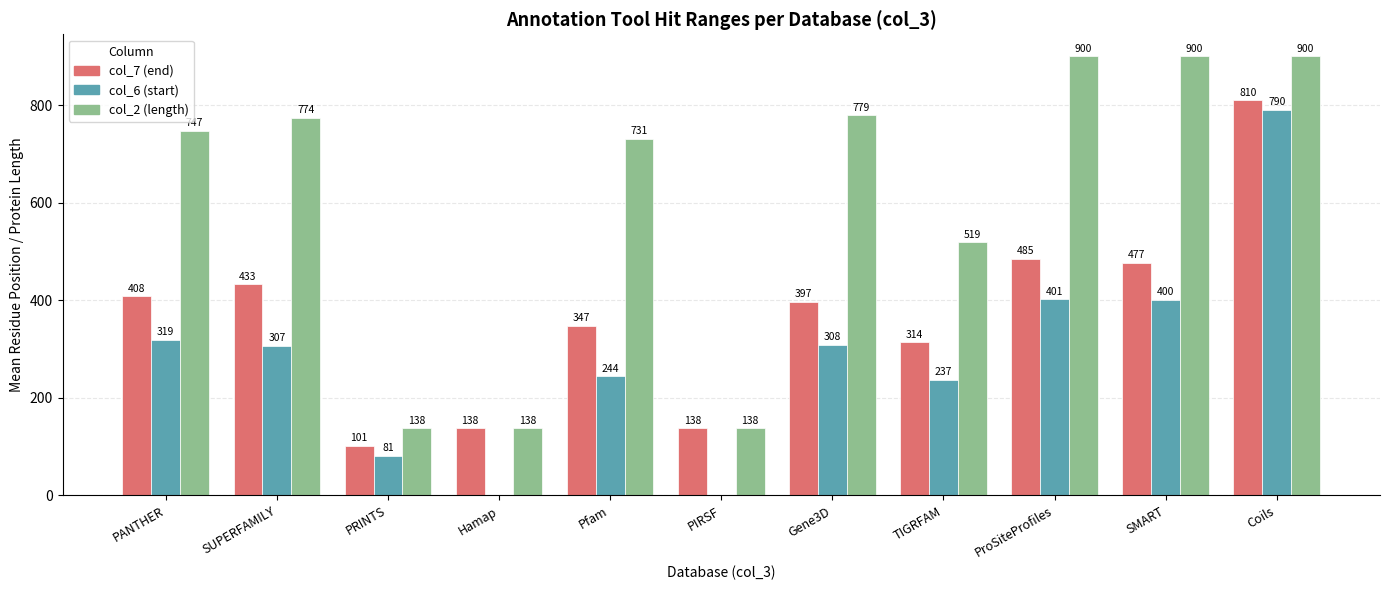

Where does the col_7 (end) series first go above 397?

PANTHER